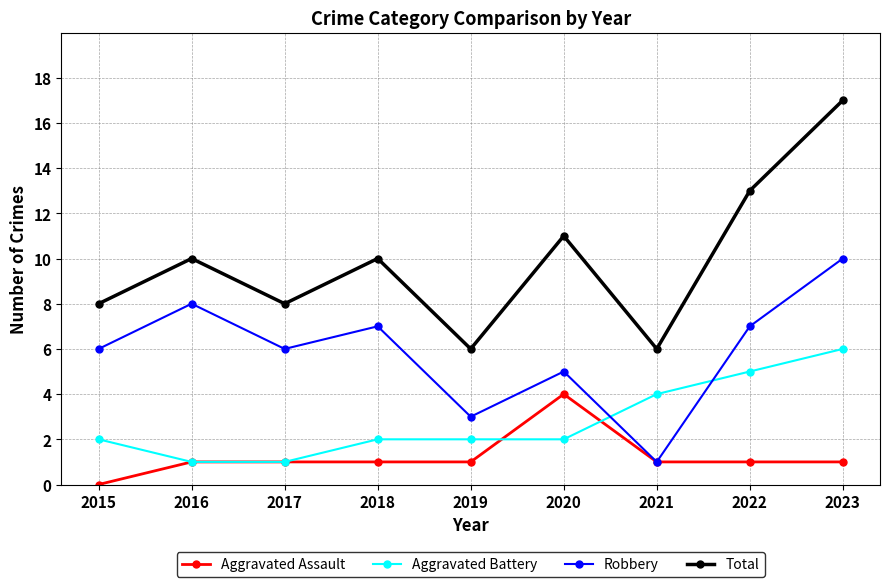

Between 2017 and 2023, which series saw the biggest shift?

Total